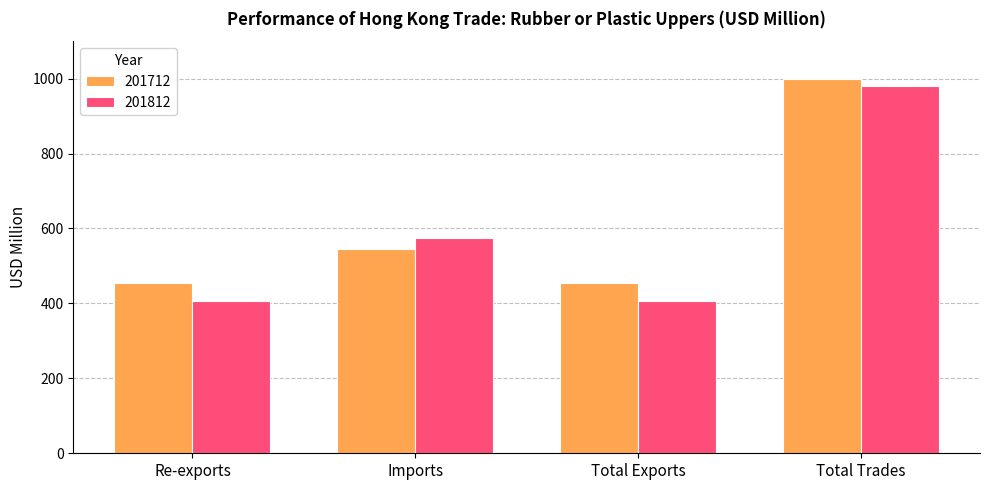

Read the 201812 value at Total Trades.

981.6